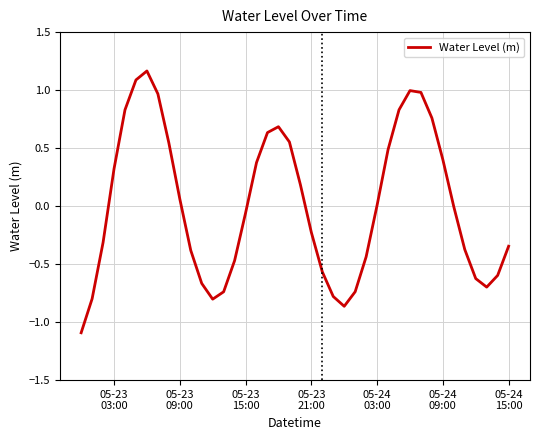

What is the smallest value displayed?

-1.1